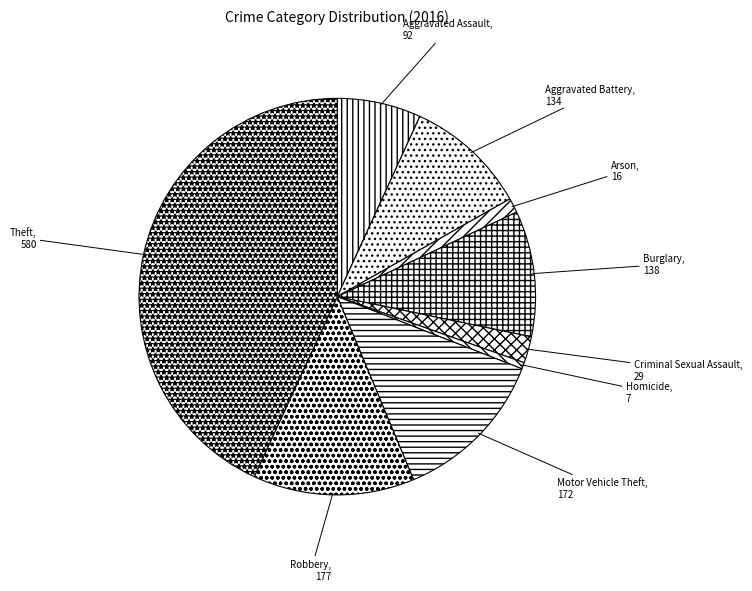

How many segments does this pie chart have?

9